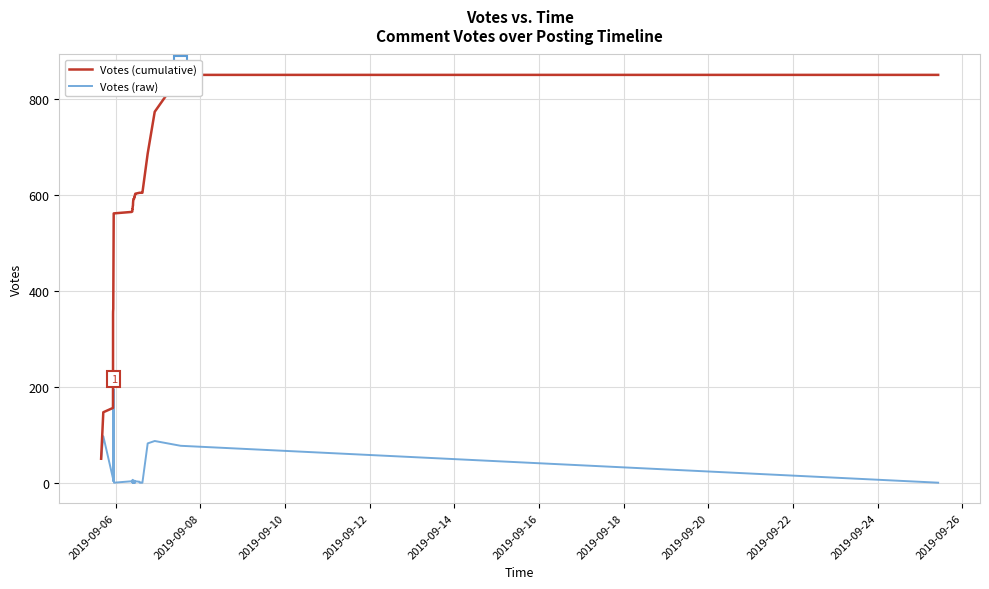

How many categories are shown in the chart?

40